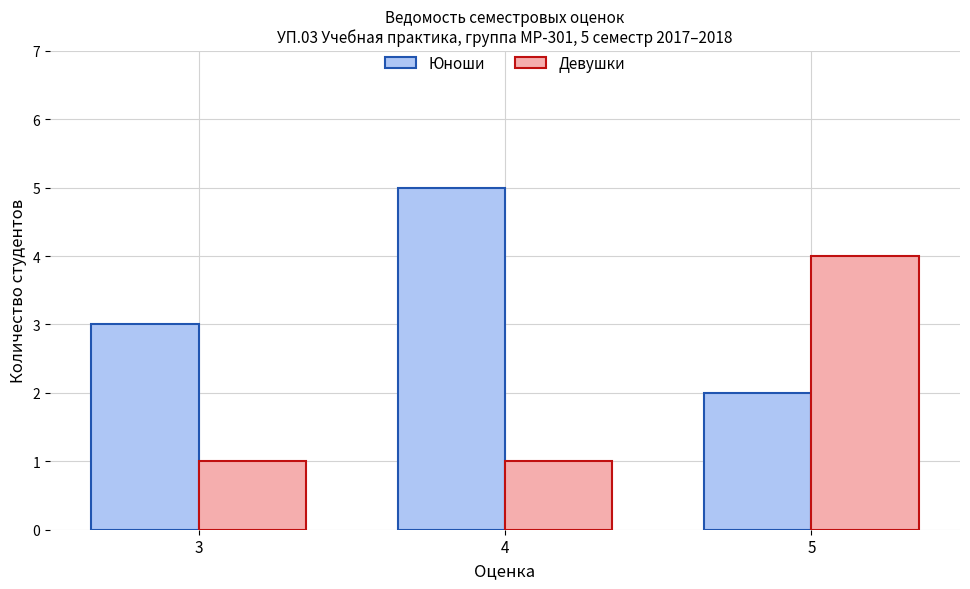

At how many categories does at least one series exceed 1?

3